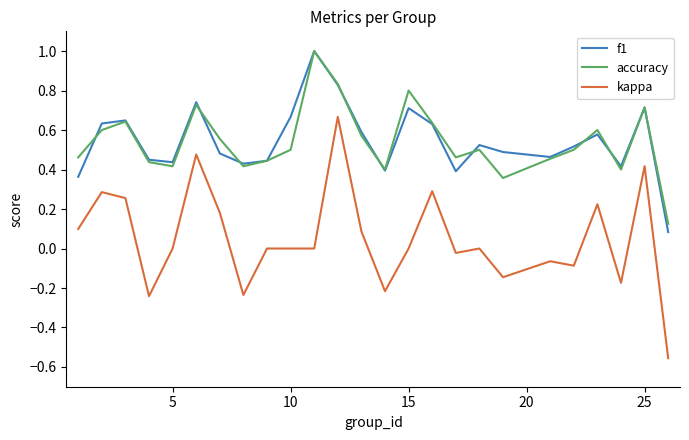

Which series has the widest spread of values?

kappa